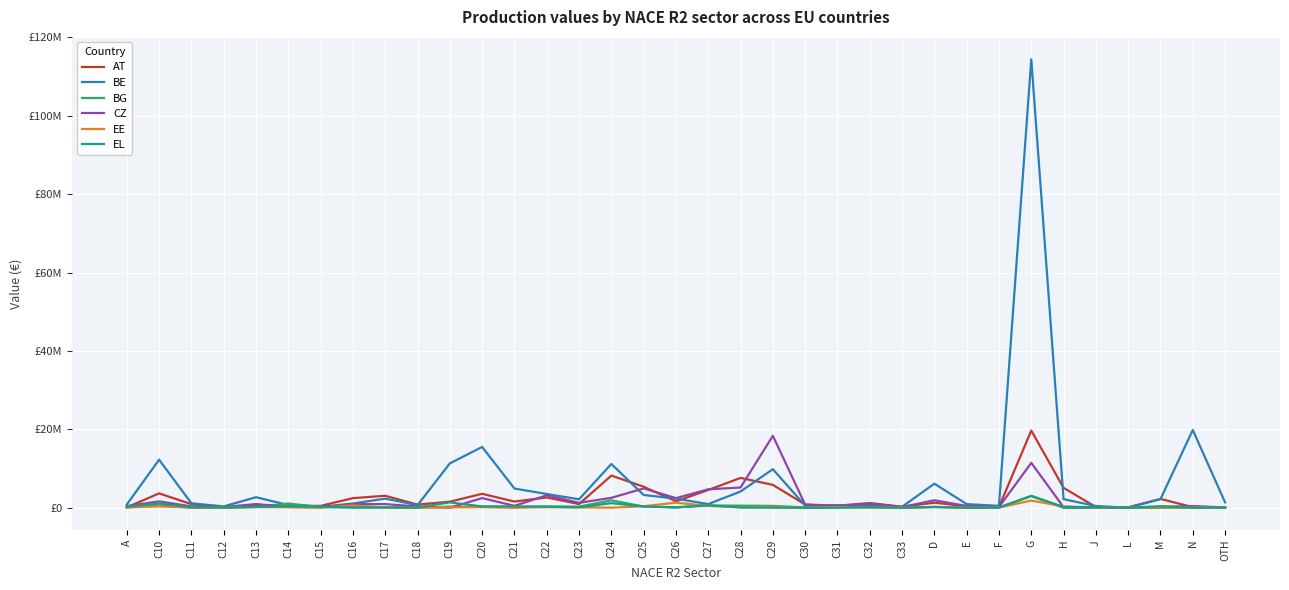

In BE, how many points are lower than both neighbors (excluding endpoints)?

9